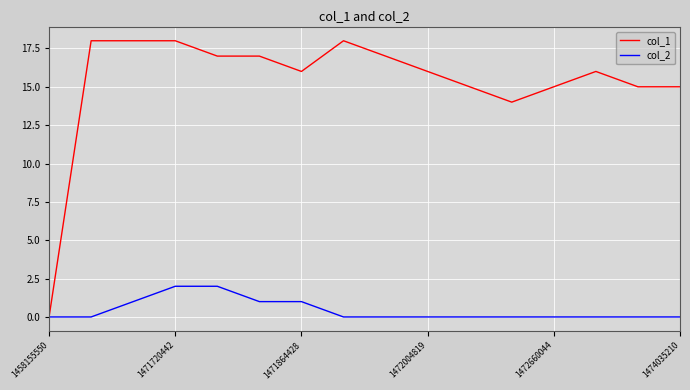

What is the difference between the maximum and minimum values in the col_1 series?

18